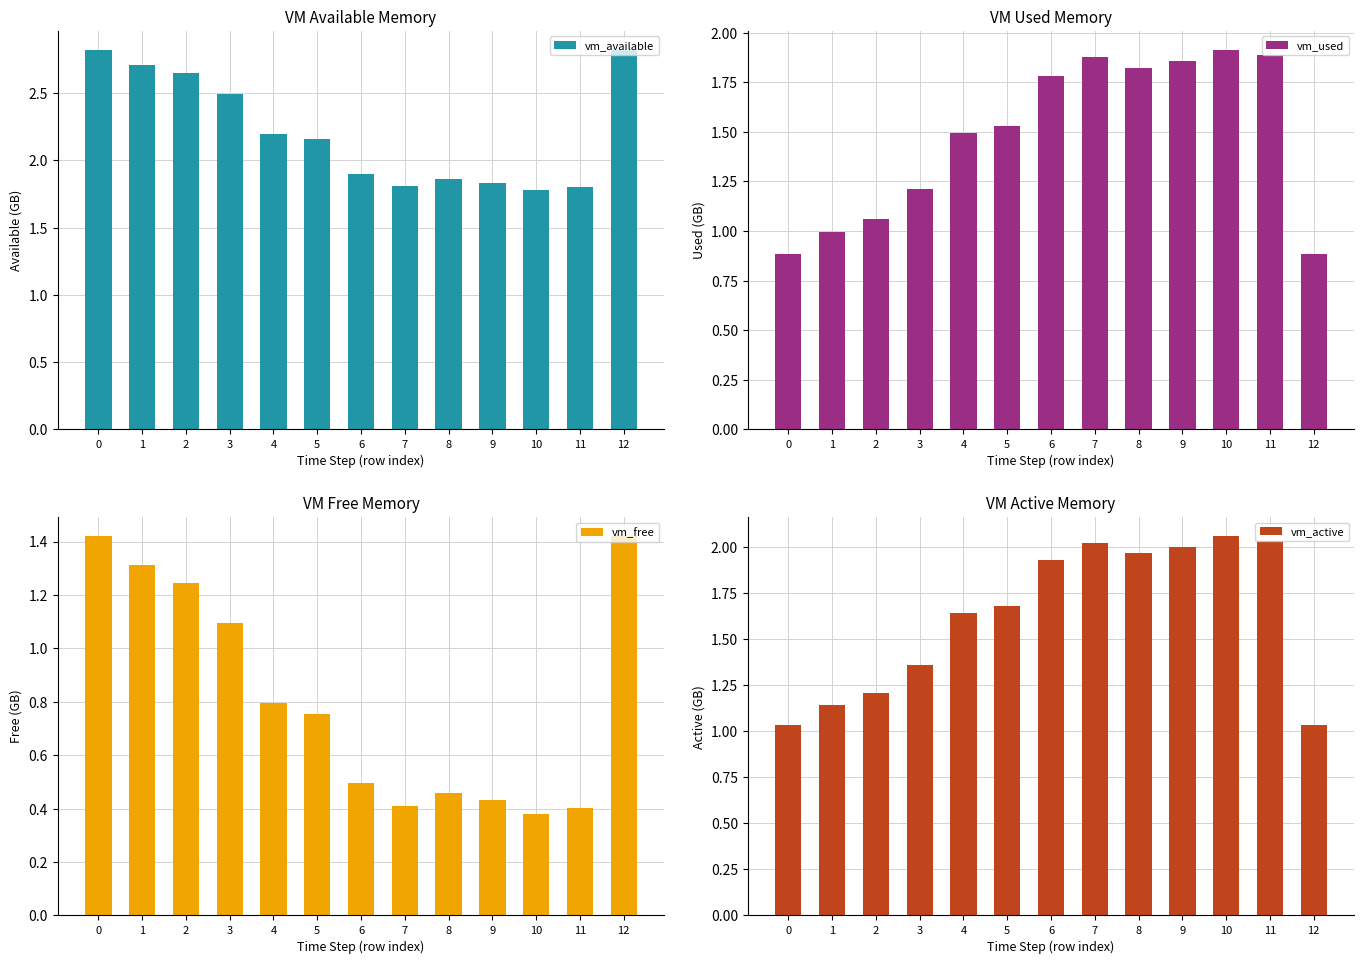

What are all the series names shown in the legend?

vm_available, vm_used, vm_free, vm_active